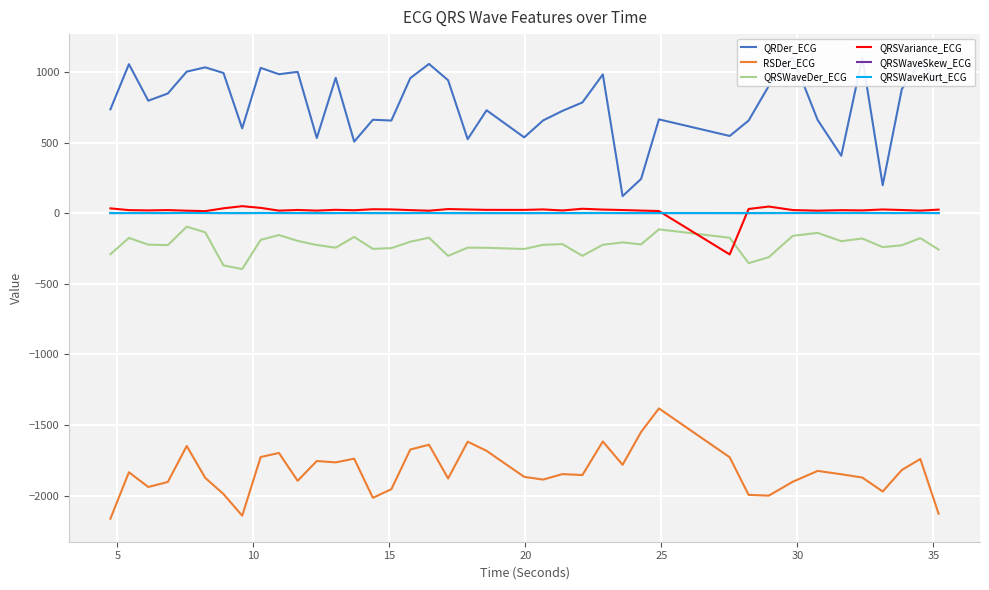

What is the sum of the RSDer_ECG values at 30 and 26?

-3771.7